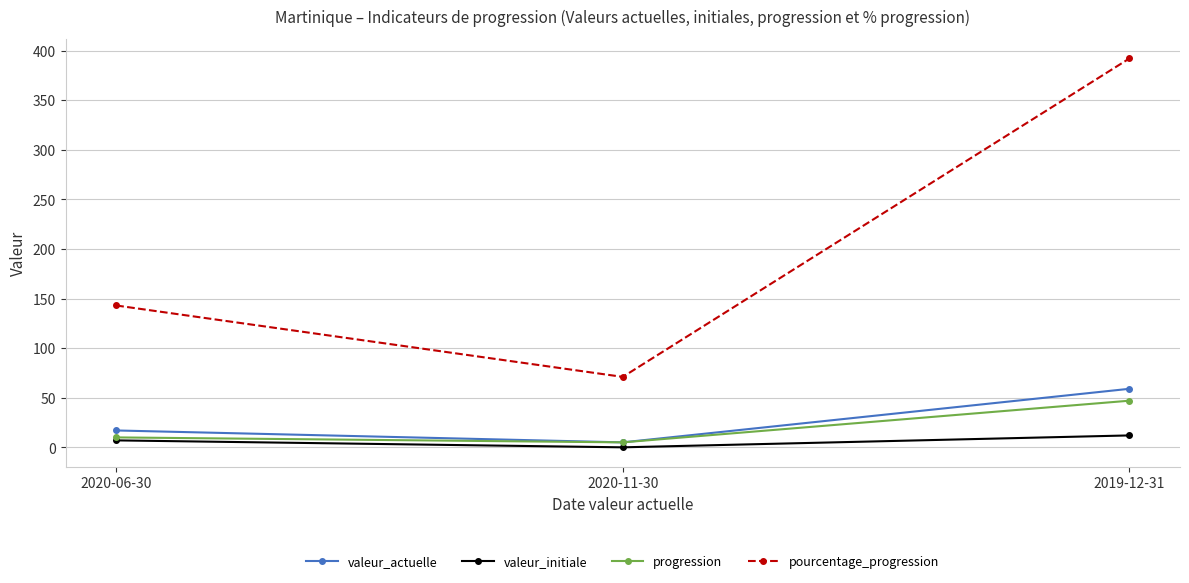

Which series changed the most between 2020-06-30 and 2019-12-31?

pourcentage_progression